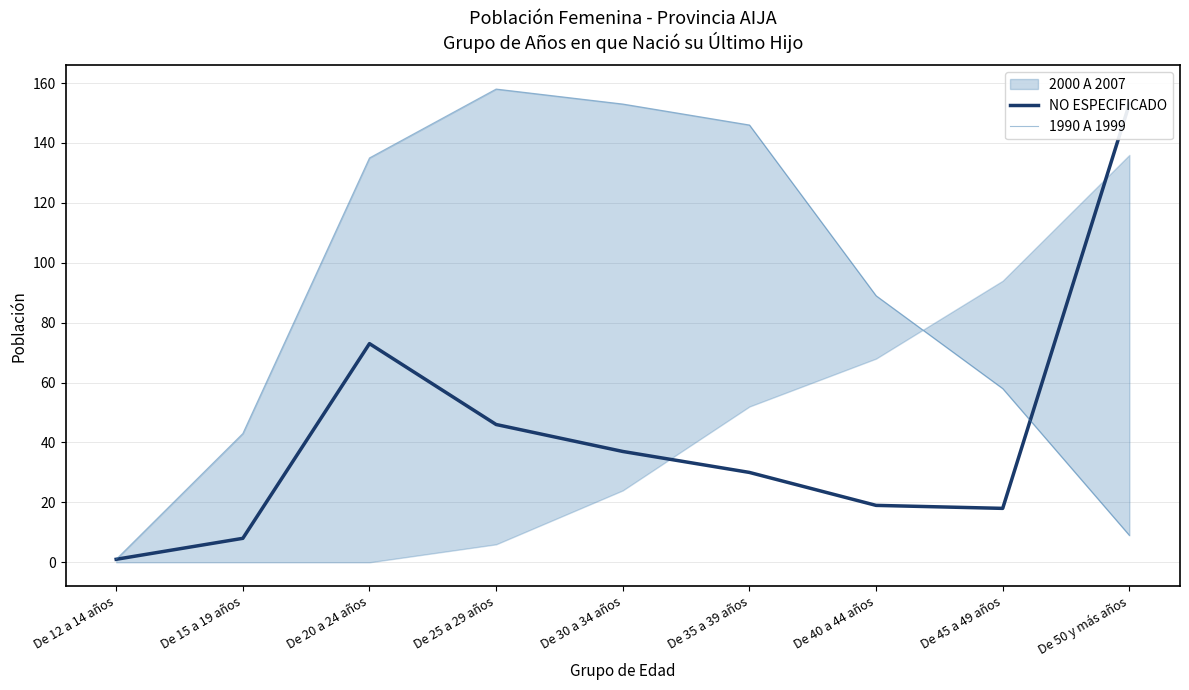

Between De 12 a 14 años and De 45 a 49 años, which series saw the biggest shift?

1990 A 1999